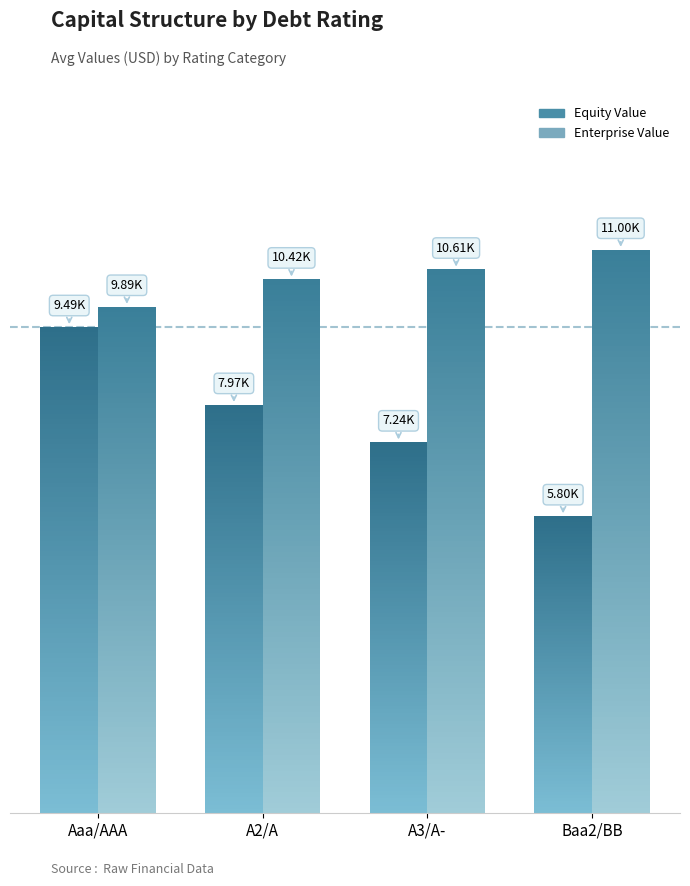

What is the label of the 4th bar from the left?

Baa2/BB